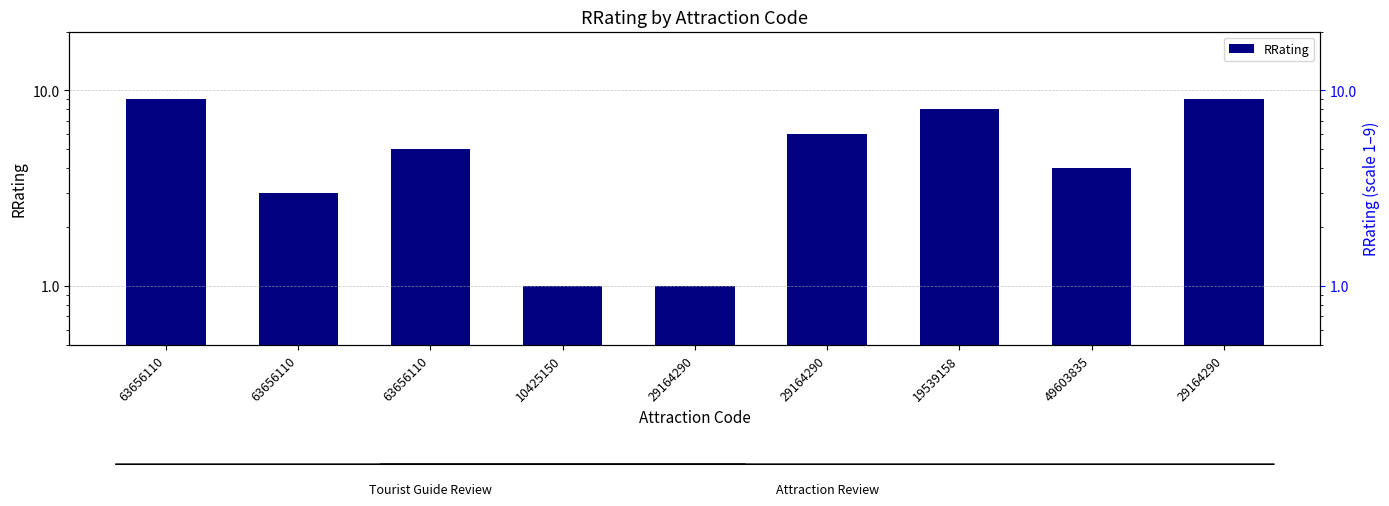

What is the sum of the values at 63656110 and 19539158?

17